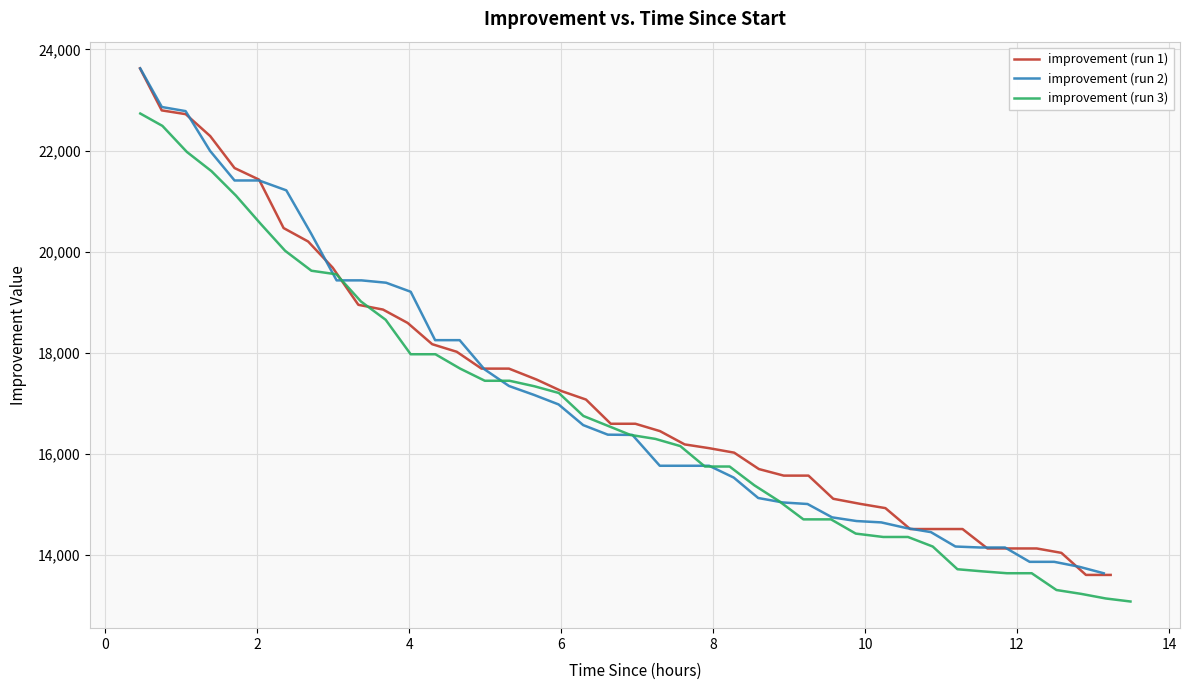

What is the highest value of the improvement (run 1) series?

23625.2